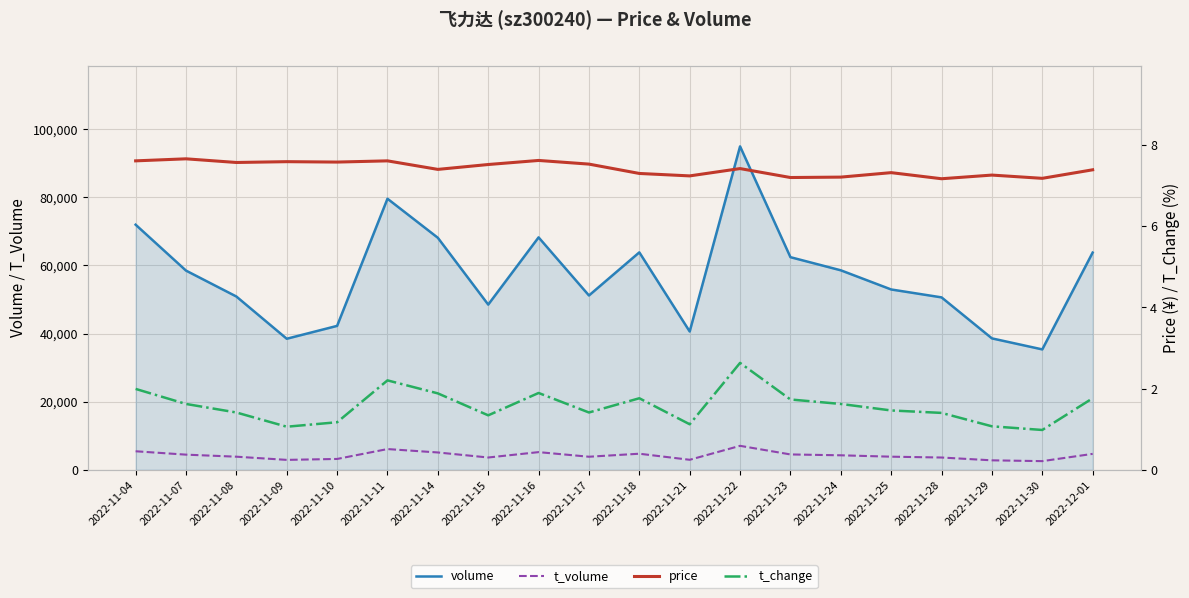

At which category does t_change reach its first local peak?

2022-11-11